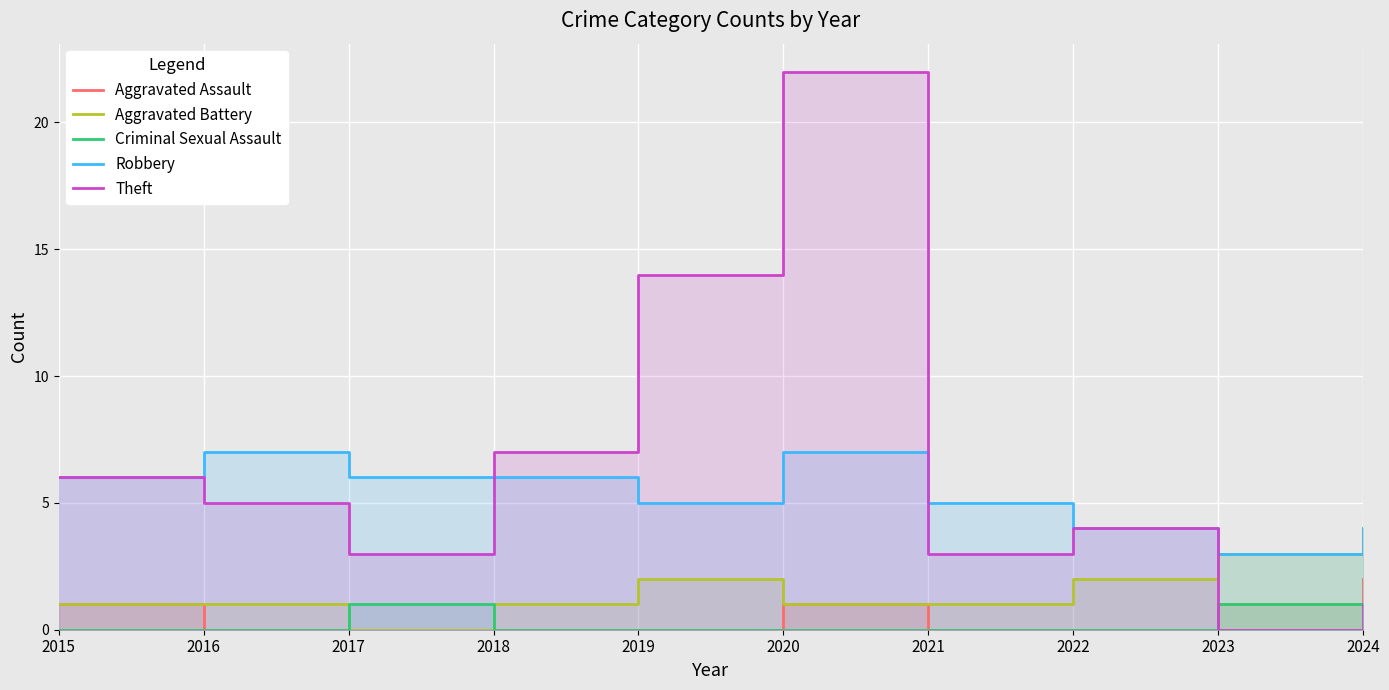

What is the difference between the highest and lowest values at 2024?

3